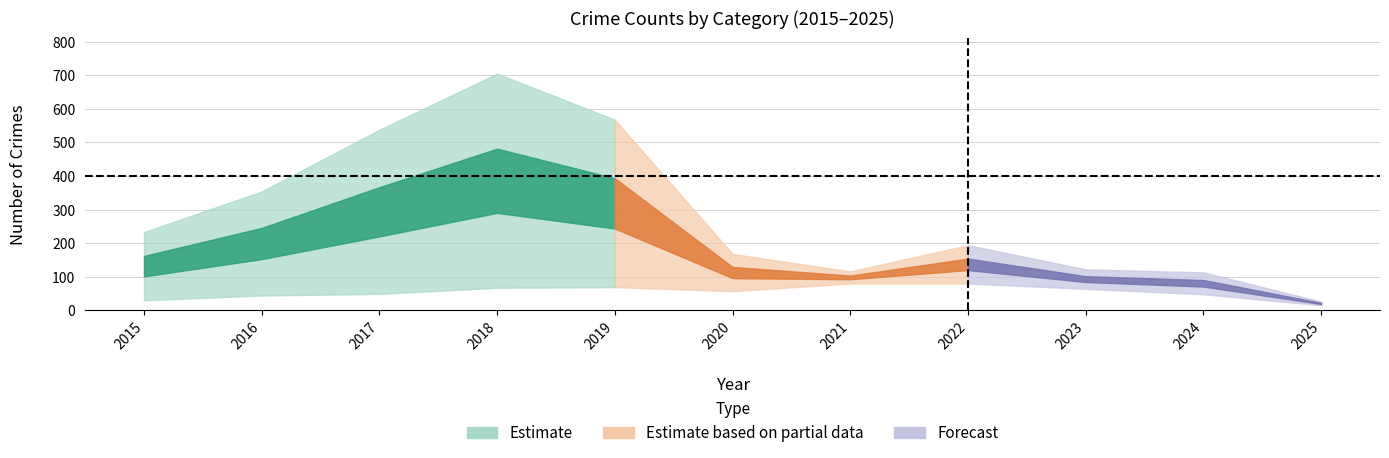

What is the total value across all series at 2022?

644